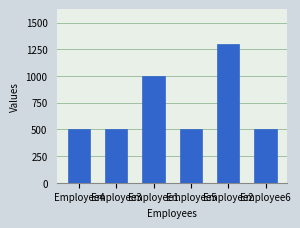

What is the value of the 6th bar from the left?

500